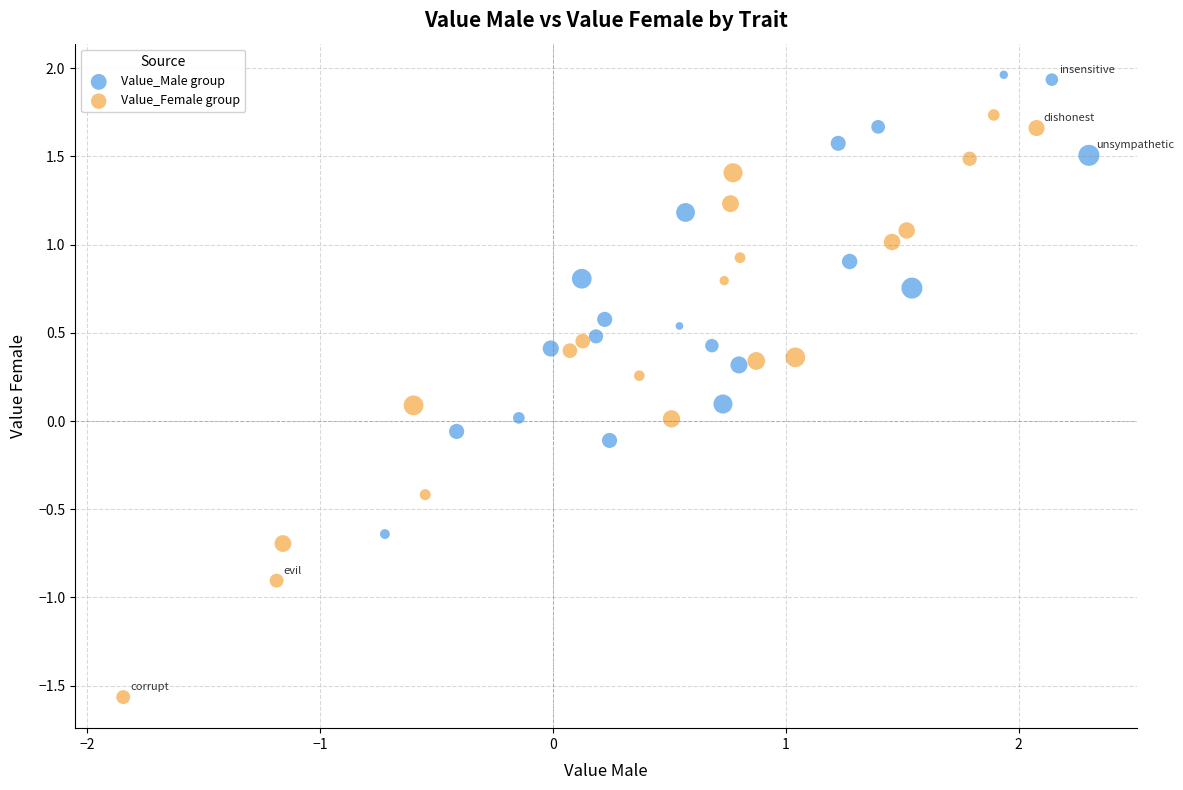

Which series reaches the maximum Y coordinate?

Value_Male group